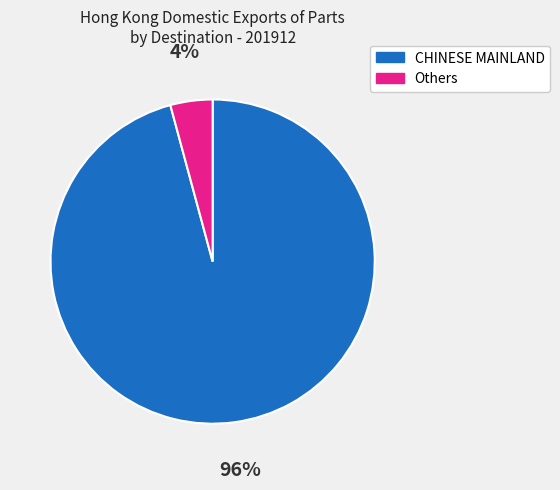

Which slice is the smallest?

Others